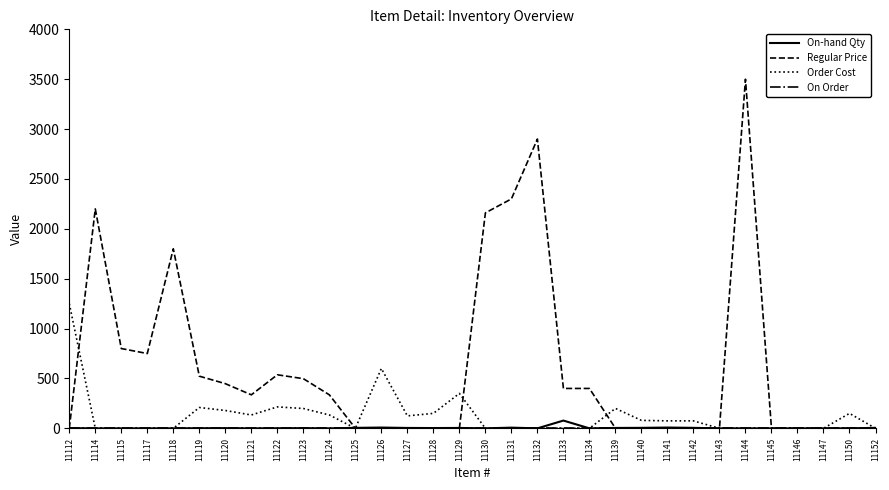

Between 11119 and 11139, which series saw the biggest shift?

Regular Price